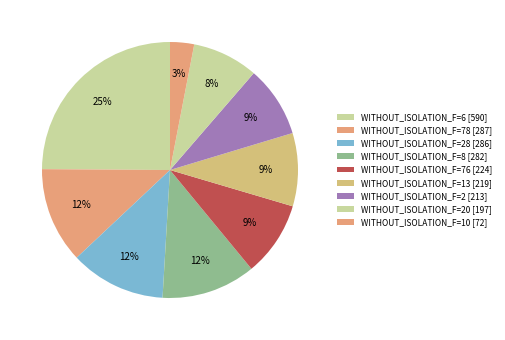

Count the number of slices in the pie.

9